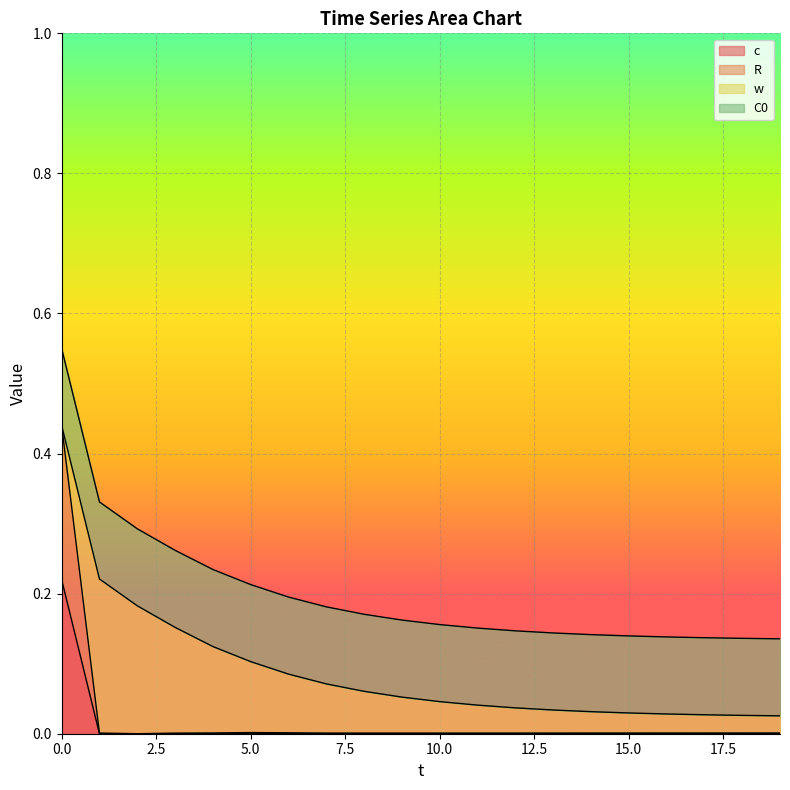

At which label does c reach its minimum?

1